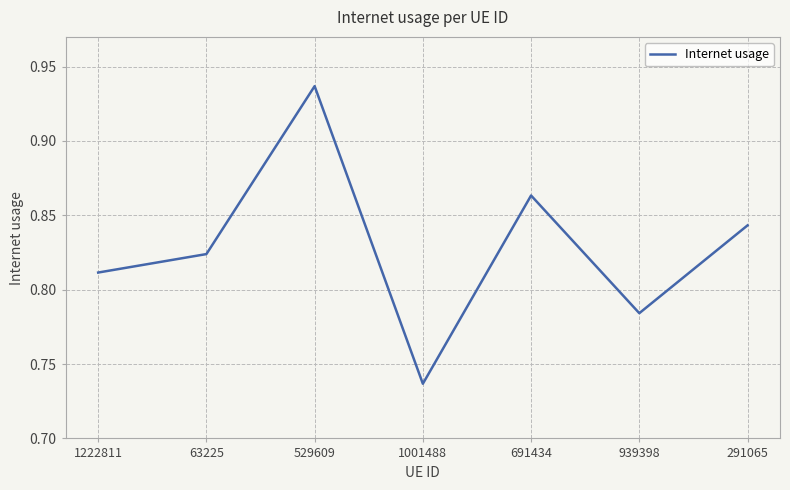

Which has a higher value, 291065 or 1001488?

291065